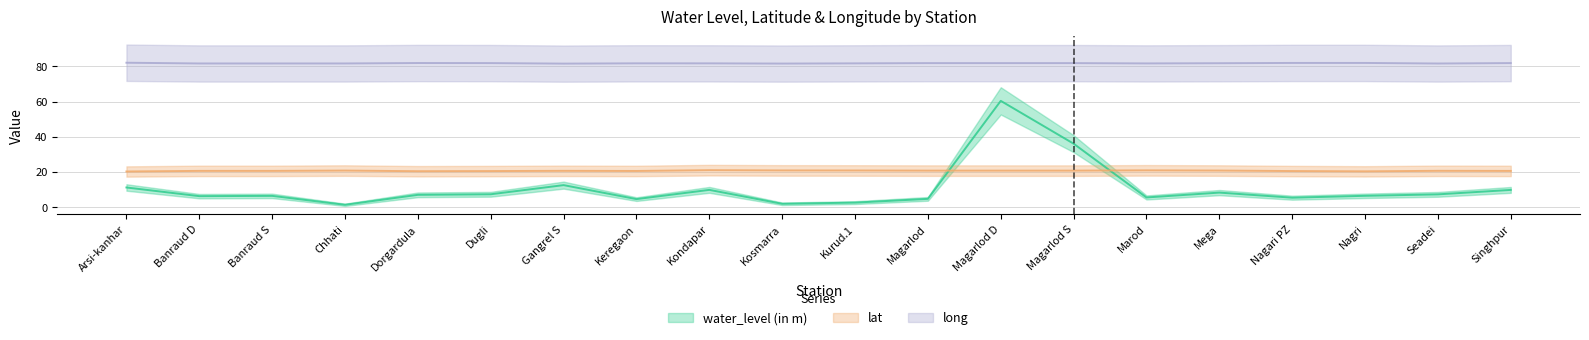

At which category is the sum across all series the highest?

Magarlod D